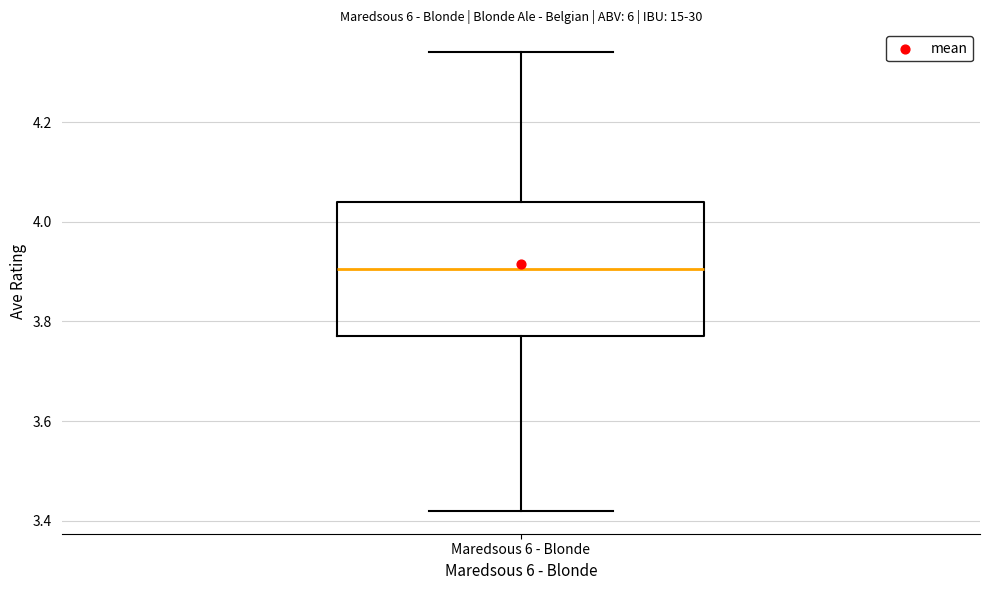

Where does the lower whisker of the box for Maredsous 6 - Blonde end on the y-axis? The values are not printed on the chart, so give them approximately, as read against the axis.

3.42